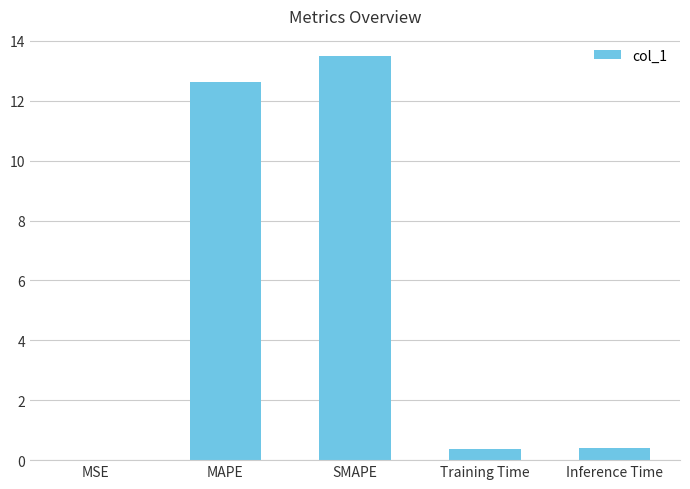

What is the approximate value at SMAPE?

13.5